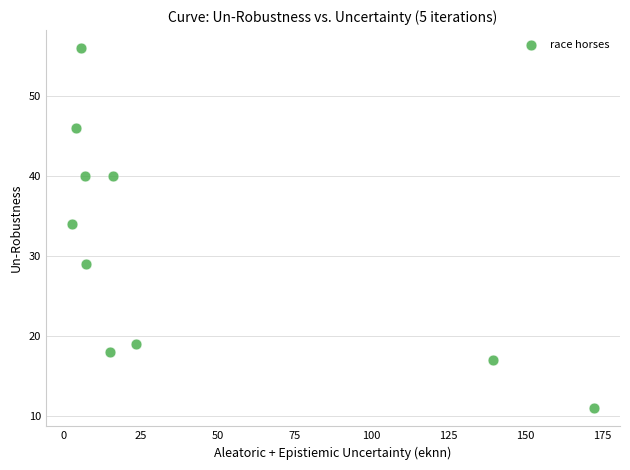

What is the average Y value?

31